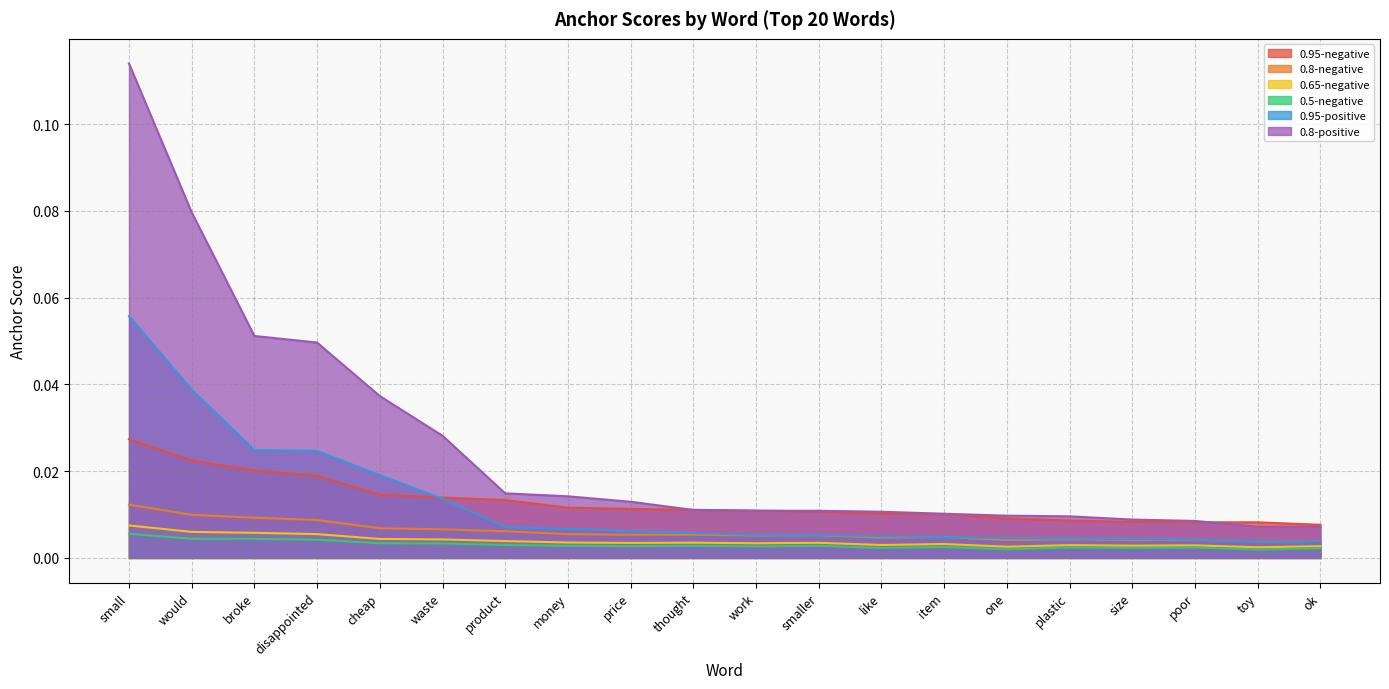

Which series changed the most between small and broke?

0.8-positive